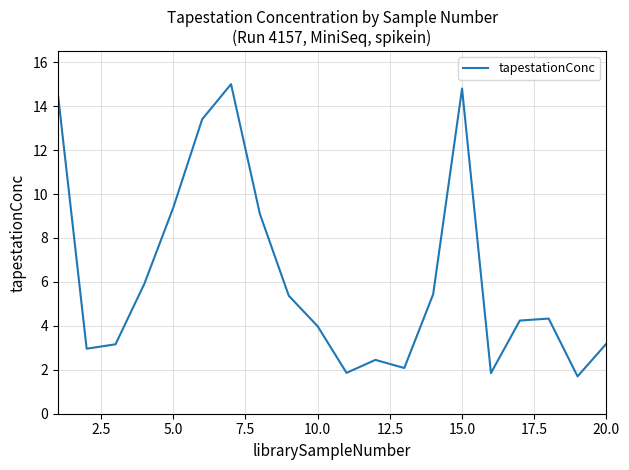

Does the chart have visible grid lines?

Yes